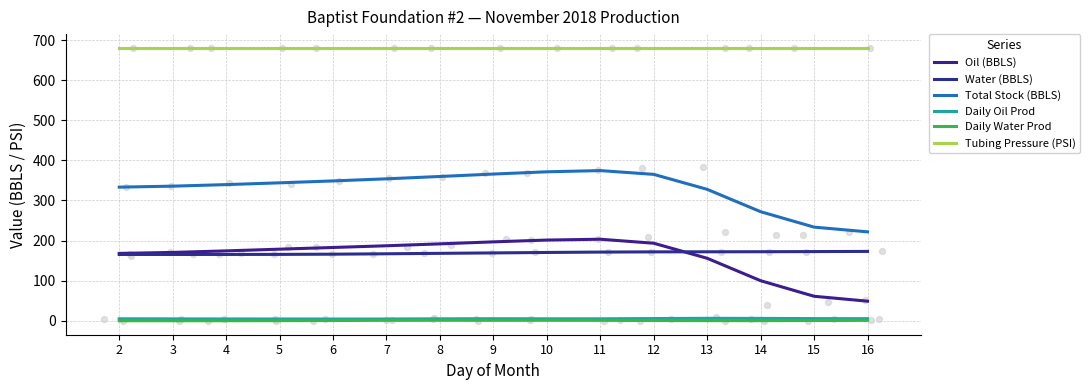

Which series contains the lowest Y value?

Daily Water Prod